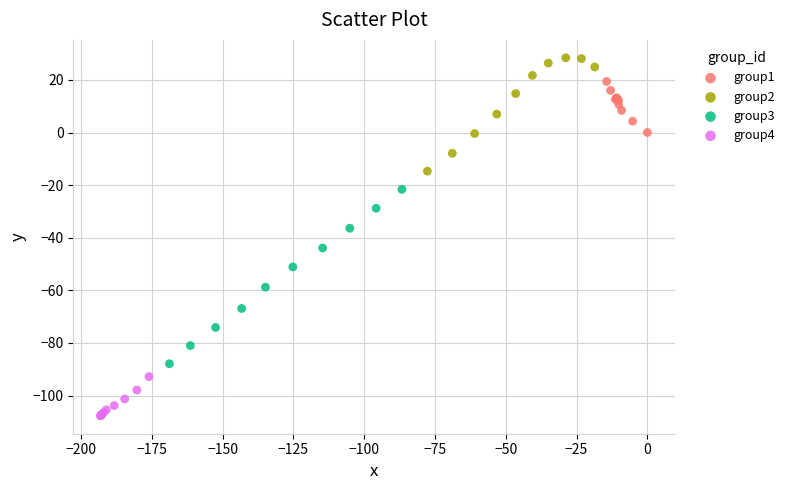

Which series has the largest Y range (max minus min)?

group3